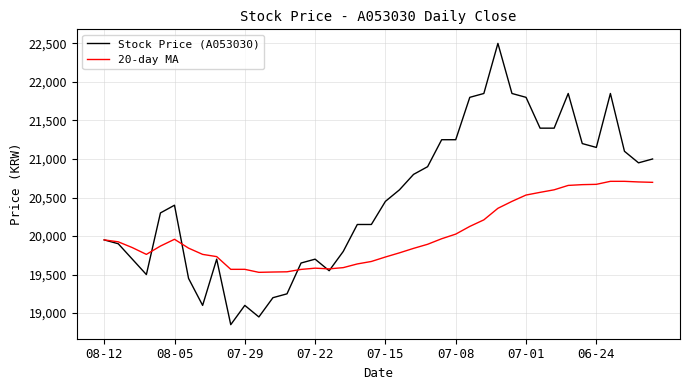

What is the maximum value shown in the chart?

22500